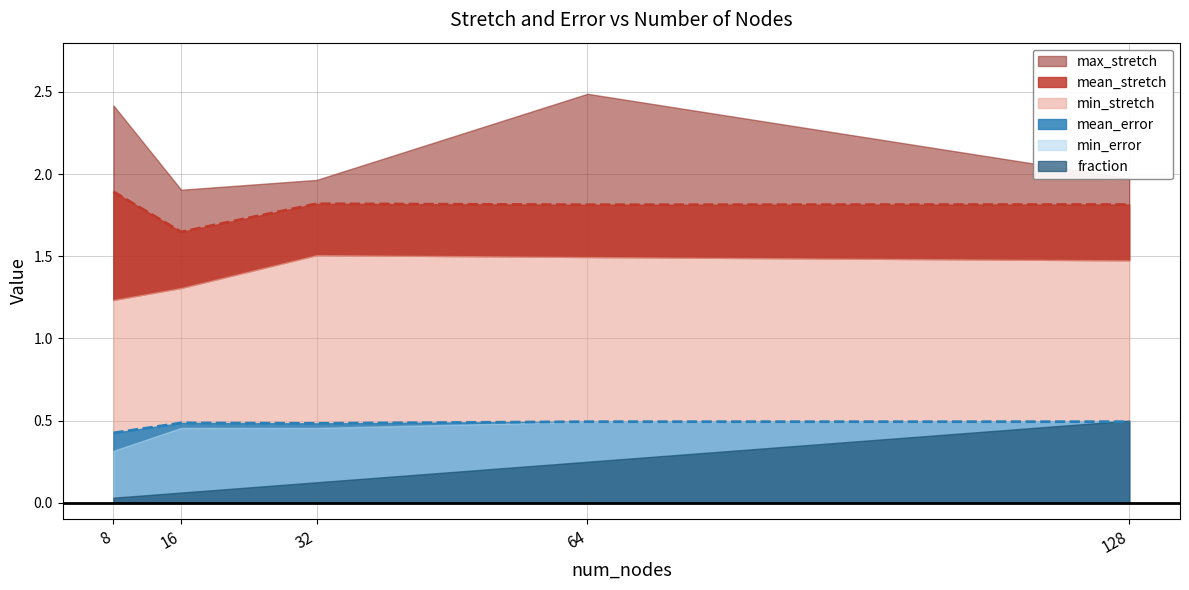

How many interior local peaks does the min_stretch series have?

1